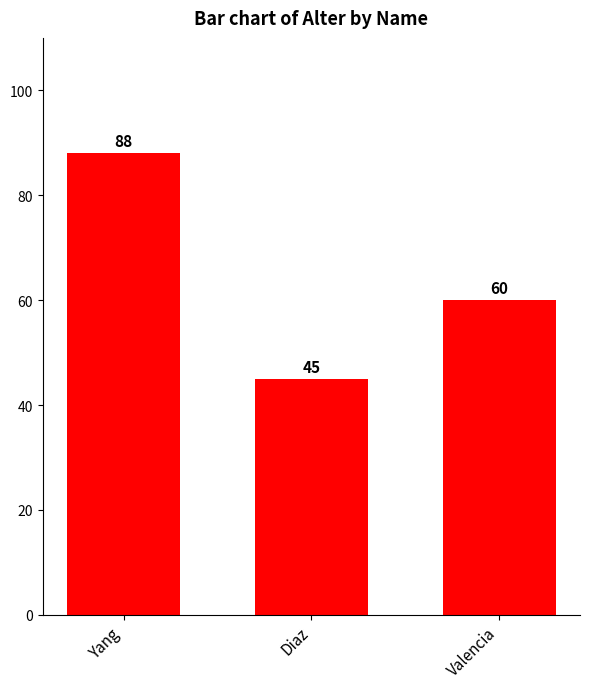

Reading left to right, transcribe all the data shown in this chart.

Yang=88	Diaz=45	Valencia=60